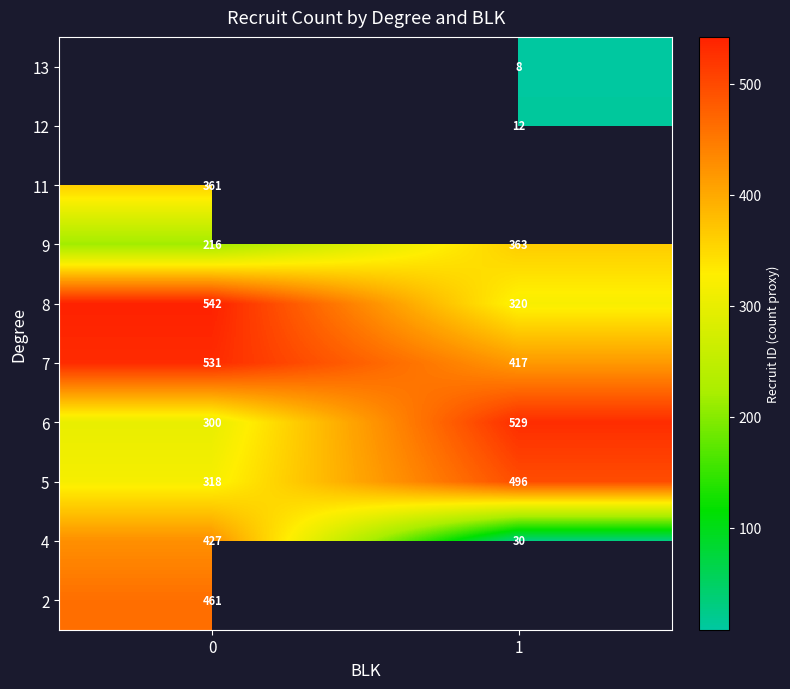

Between 0 and 1, which is larger?

1